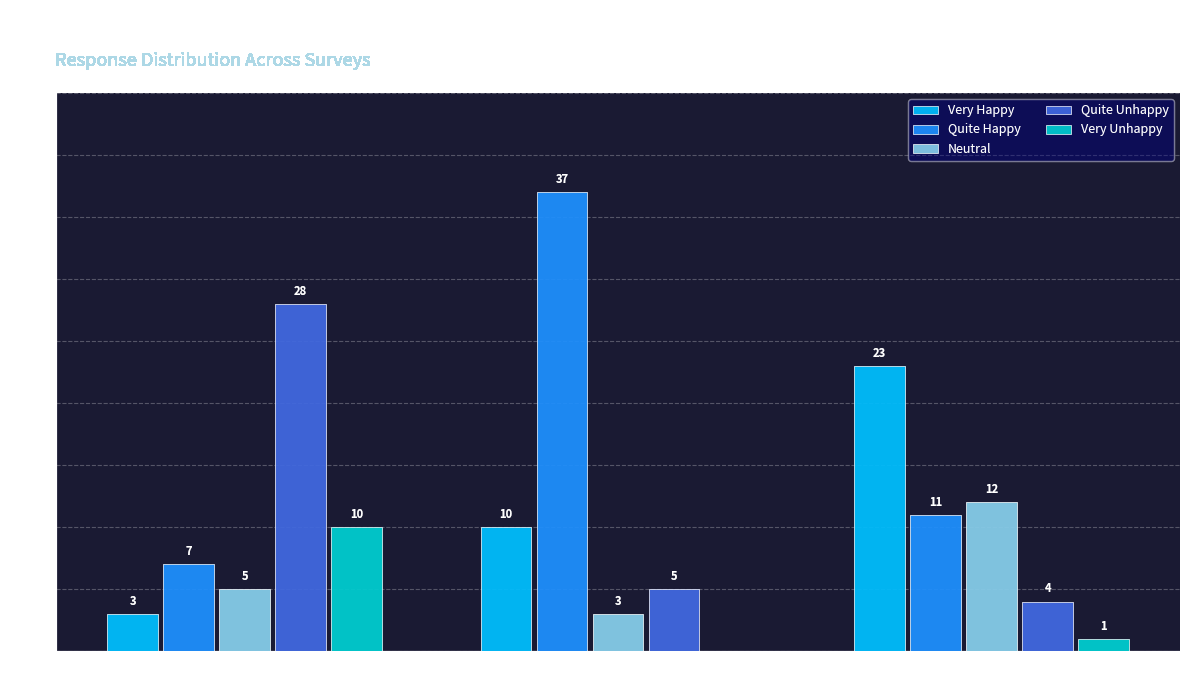

Are the bars grouped side by side (vs. stacked)?

Yes